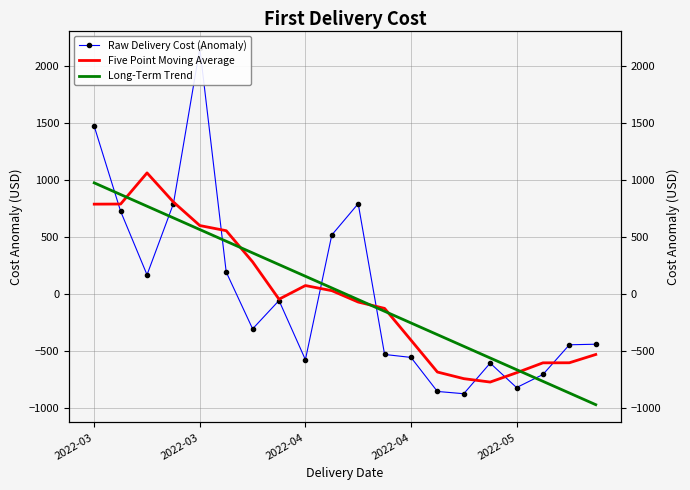

Which series changed the most between 9 and 17?

Raw Delivery Cost (Anomaly)